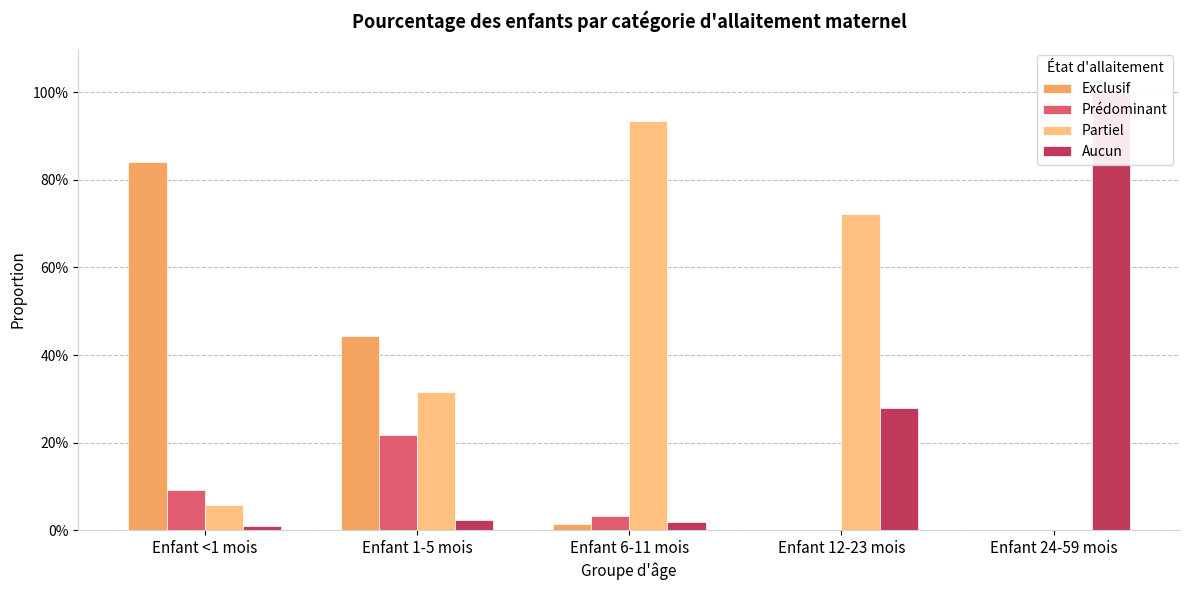

The value of Prédominant at Enfant 12-23 mois is 0.0. True or false?

False